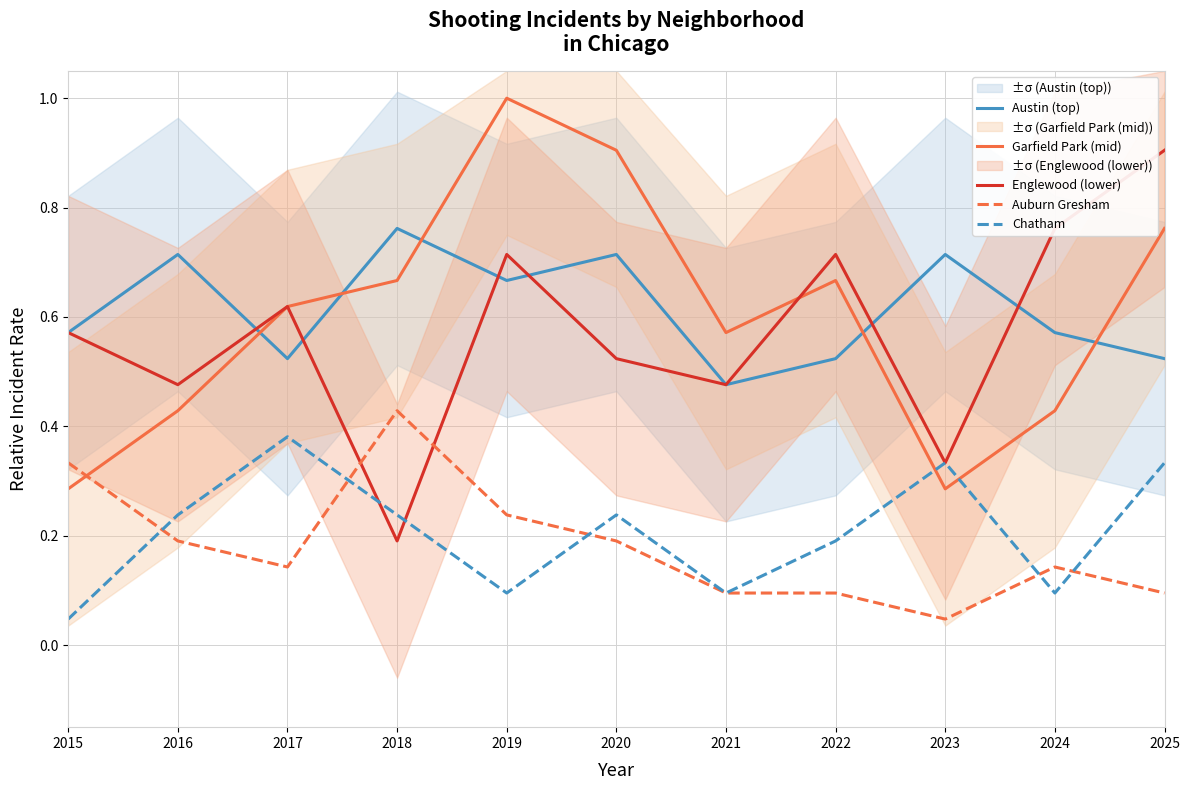

Reading right to left, list all the values displayed in this chart.

Austin (top): 0.5	0.6	0.7	0.5	0.5	0.7	0.7	0.8	0.5	0.7	0.6
Garfield Park (mid): 0.8	0.4	0.3	0.7	0.6	0.9	1.0	0.7	0.6	0.4	0.3
Englewood (lower): 0.9	0.8	0.3	0.7	0.5	0.5	0.7	0.2	0.6	0.5	0.6
Auburn Gresham: 0.1	0.1	0.0	0.1	0.1	0.2	0.2	0.4	0.1	0.2	0.3
Chatham: 0.3	0.1	0.3	0.2	0.1	0.2	0.1	0.2	0.4	0.2	0.0